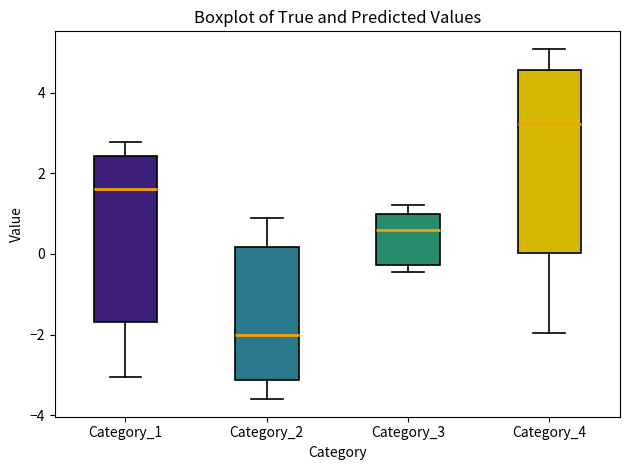

Reading left to right, transcribe this box plot: for each box, give where its median line is, the range the box spans, and where its two whiskers end, as read against the y-axis. The values are not printed on the chart, so give them approximately, as read against the axis.

Category_1: median 1.6, box -1.6 to 2.4, whiskers -3.0 to 2.8
Category_2: median -2.0, box -3.2 to 0.2, whiskers -3.6 to 1.0
Category_3: median 0.6, box -0.2 to 1.0, whiskers -0.4 to 1.2
Category_4: median 3.2, box 0.0 to 4.6, whiskers -2.0 to 5.0